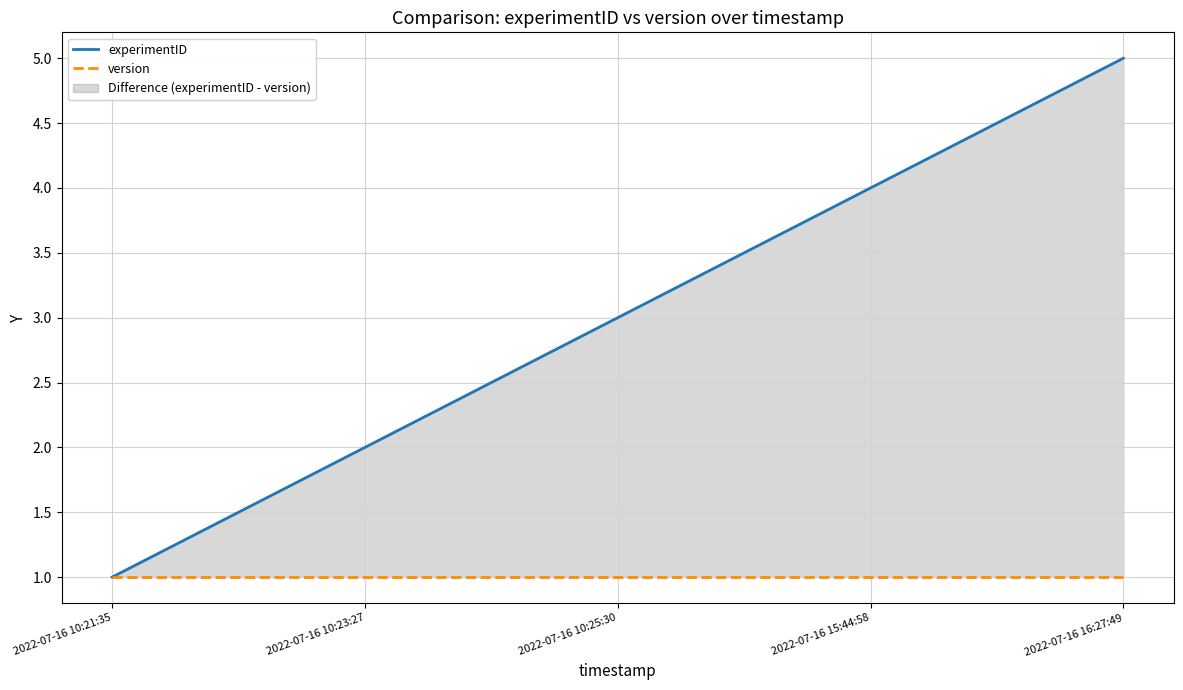

Rank the categories by experimentID value from lowest to highest.

2022-07-16 10:21:35, 2022-07-16 10:23:27, 2022-07-16 10:25:30, 2022-07-16 15:44:58, 2022-07-16 16:27:49